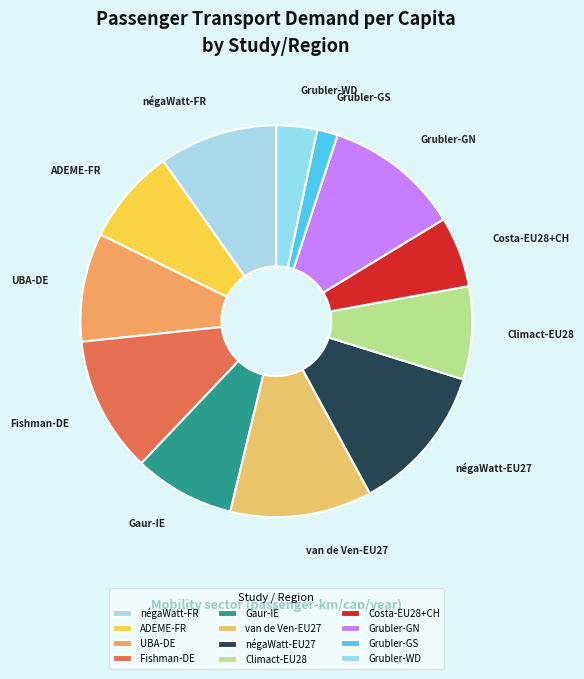

Which slice is the smallest?

Grubler-GS